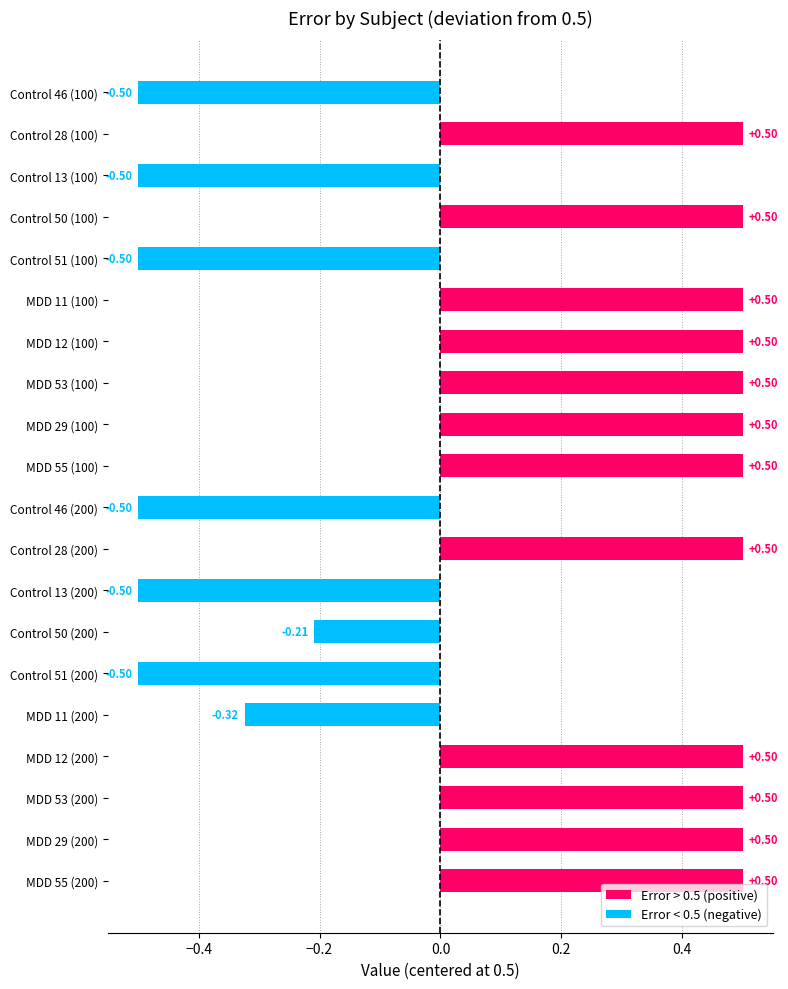

What position from the right is MDD 53 (100)?

13